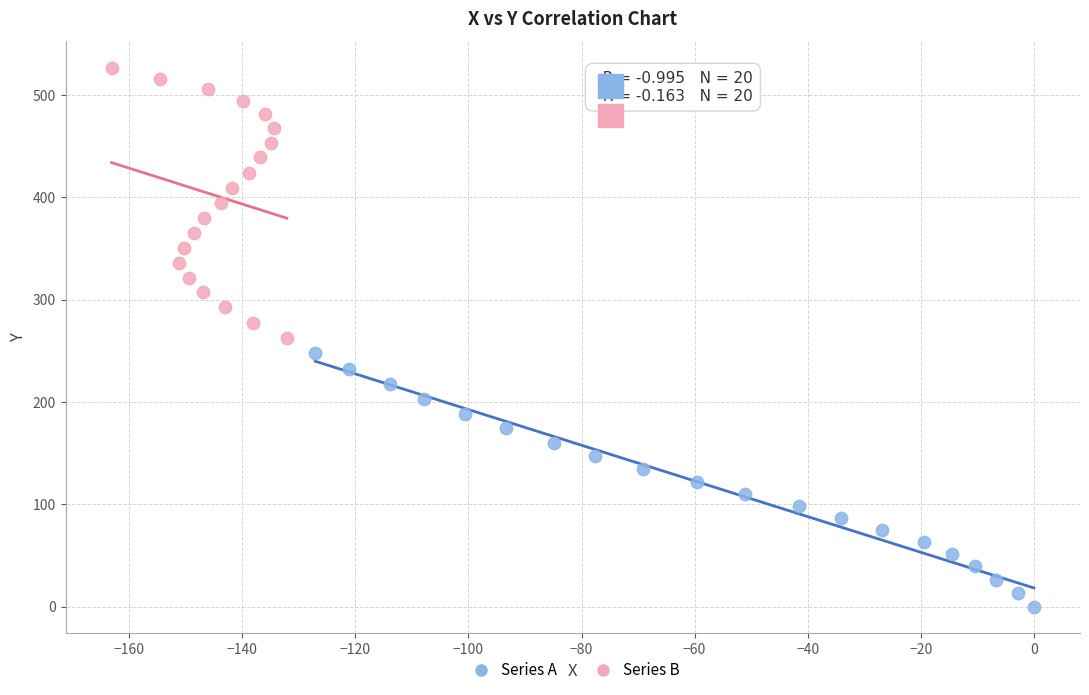

What are all the series names shown in the legend?

Series A, Series B